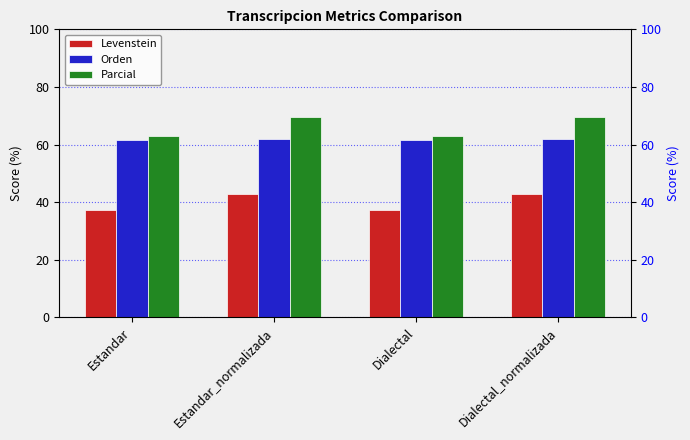

Where is Levenstein nearest to the value 40?

Estandar